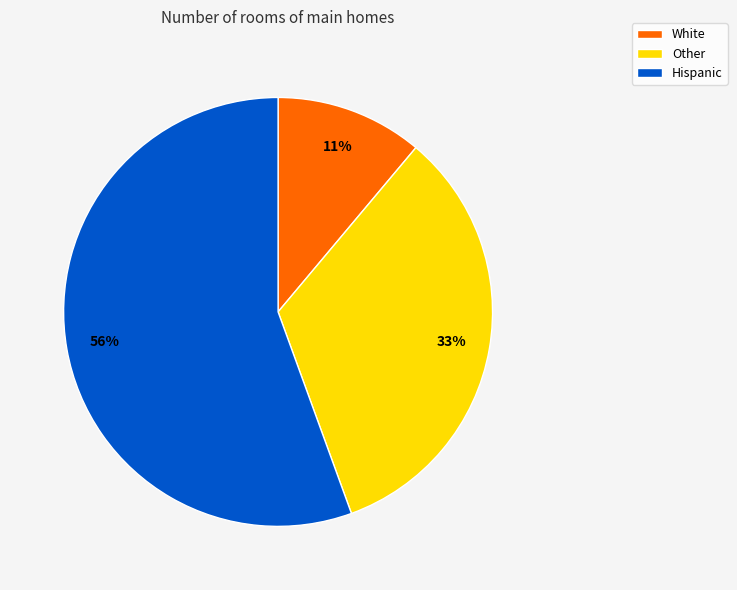

To the nearest percent, what percentage of the pie is Other?

33%